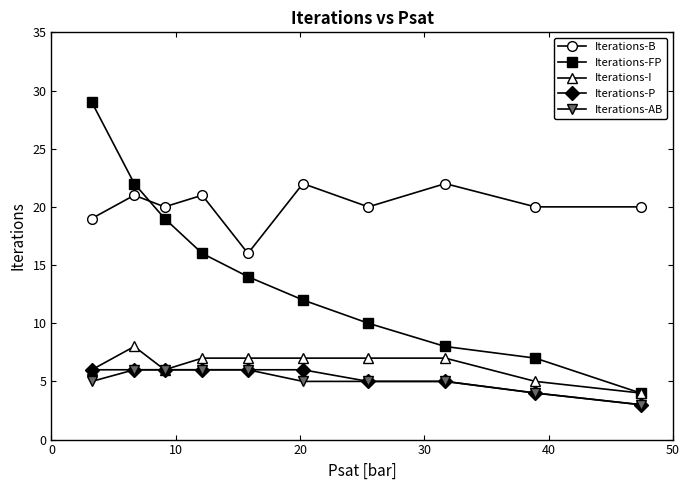

True or false: Iterations-FP has more than 2 points higher than both neighbors.

False